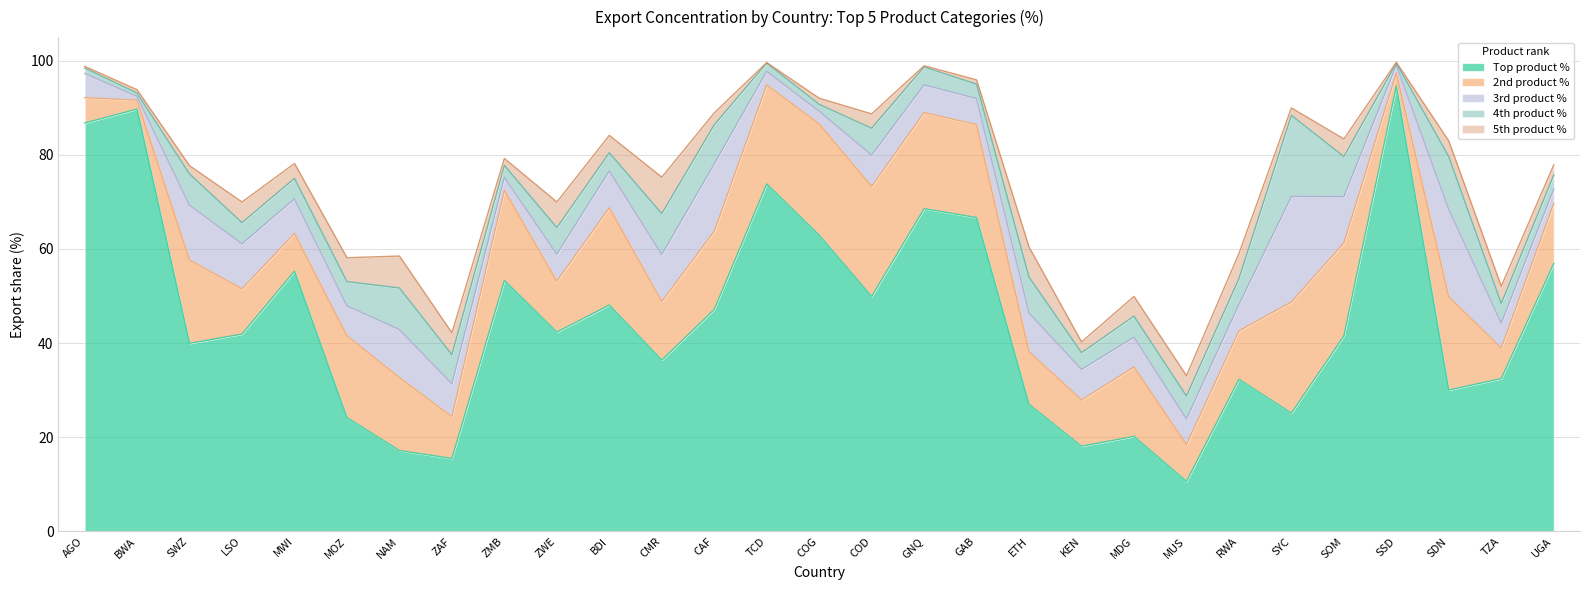

What is the greatest value displayed?

94.6